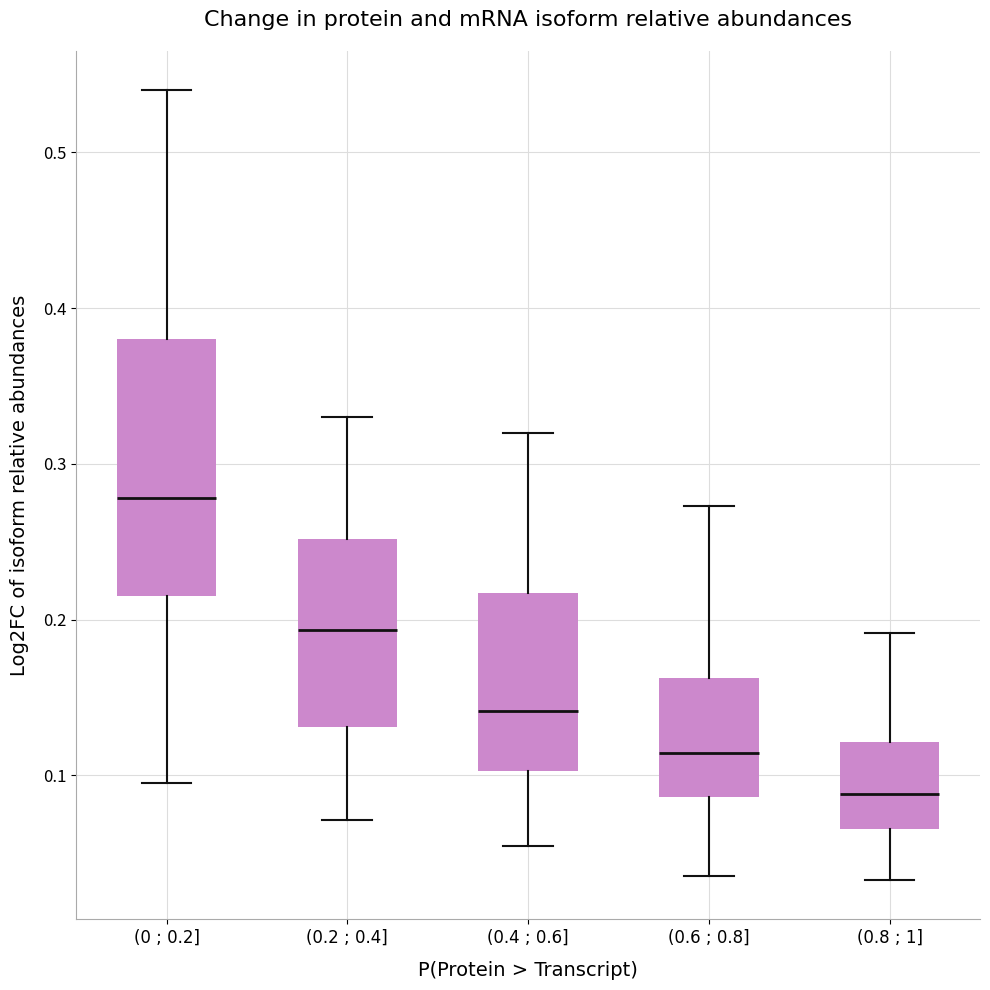

Reading left to right, read every box against the y-axis: the position of its median line, the range the box covers, and the ends of its whiskers. The values are not printed on the chart, so give them approximately, as read against the axis.

(0 ; 0.2]: median 0.28, box 0.22 to 0.38, whiskers 0.09 to 0.54
(0.2 ; 0.4]: median 0.19, box 0.13 to 0.25, whiskers 0.07 to 0.33
(0.4 ; 0.6]: median 0.14, box 0.10 to 0.22, whiskers 0.05 to 0.32
(0.6 ; 0.8]: median 0.11, box 0.09 to 0.16, whiskers 0.04 to 0.27
(0.8 ; 1]: median 0.09, box 0.07 to 0.12, whiskers 0.03 to 0.19